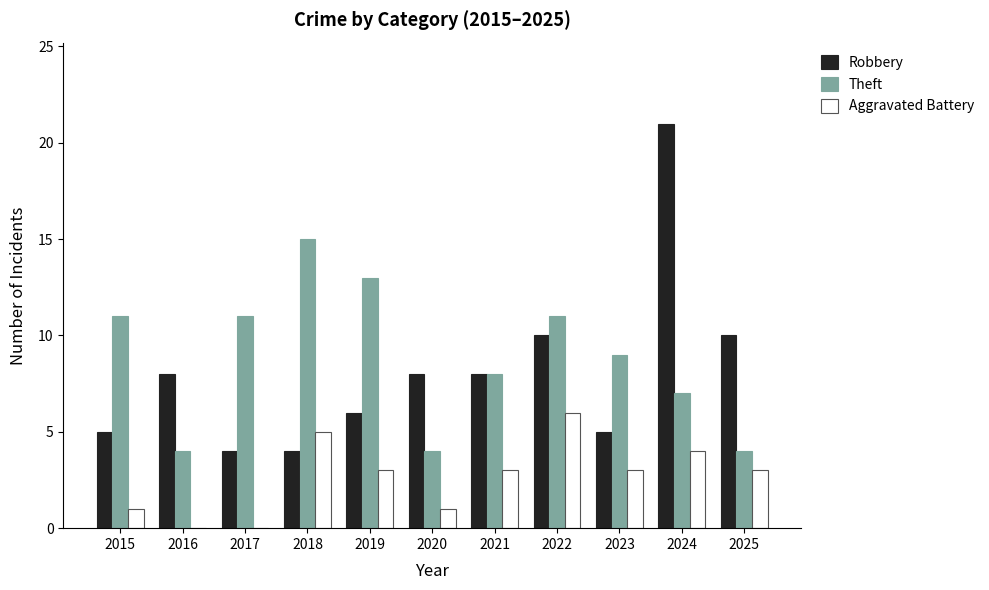

Which series has the largest total across all categories?

Theft